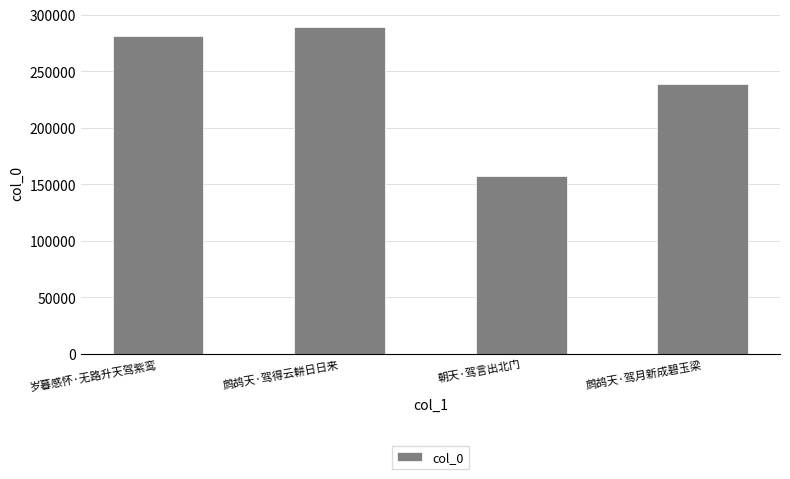

Which category has the highest value across all series?

鹧鸪天·驾得云軿日日来